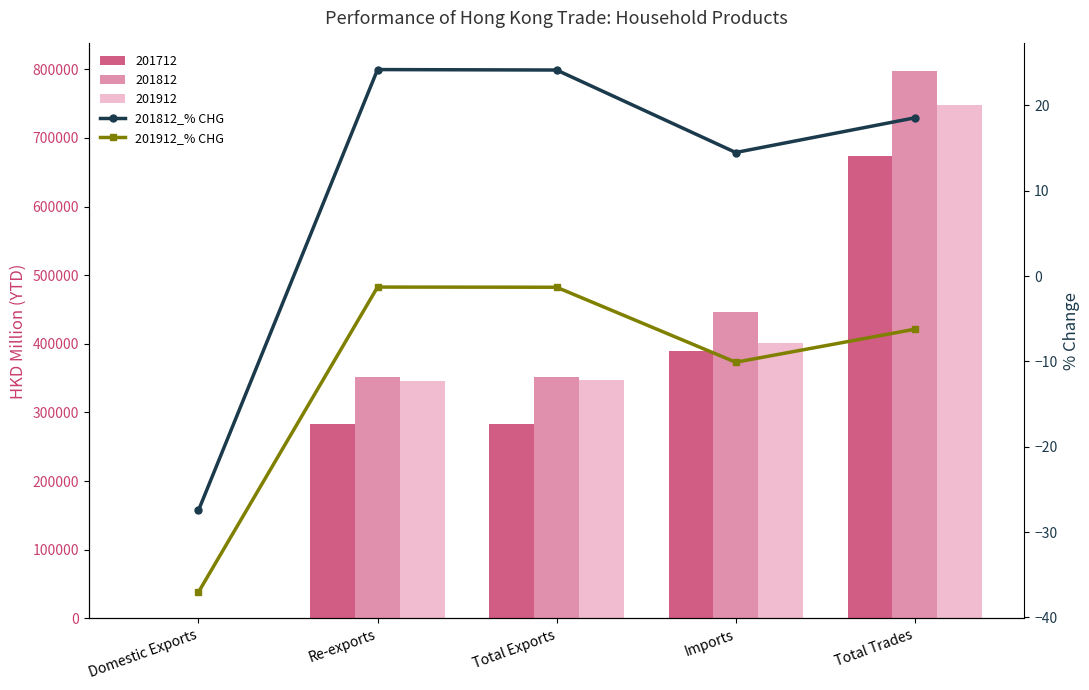

What position from the right is Re-exports?

4